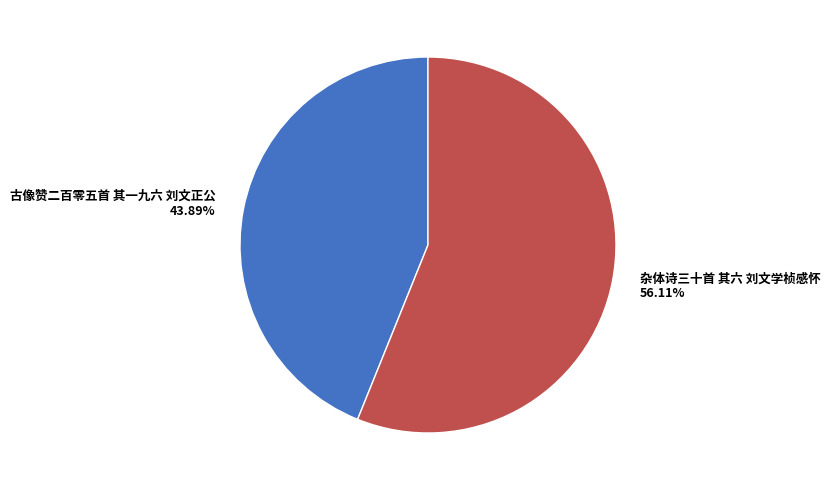

How much of the chart is everything except 杂体诗三十首 其六 刘文学桢感怀?

43.9%